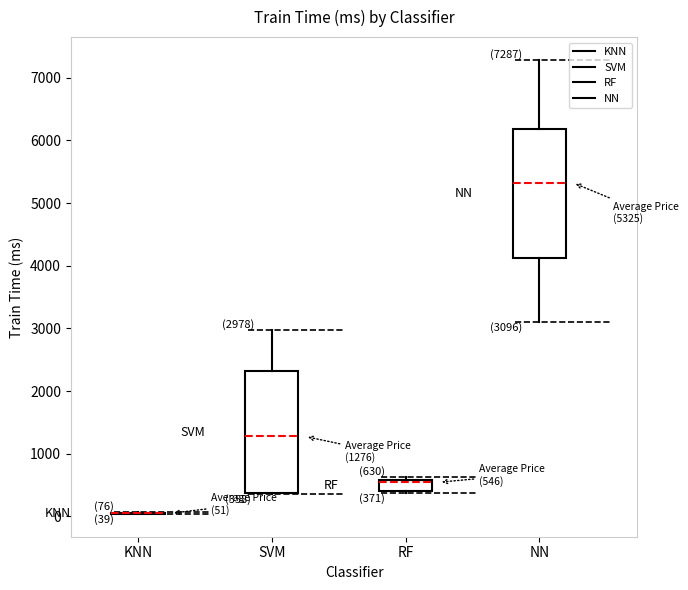

Which box is the tallest, from its lower edge to its upper edge?

NN